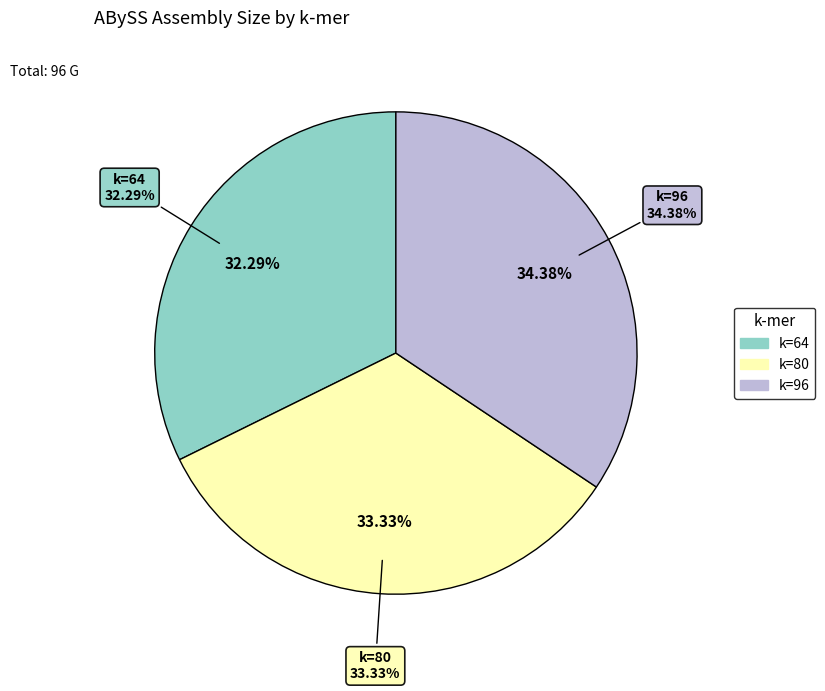

What percentage is the 80 slice, to the nearest percent?

33%